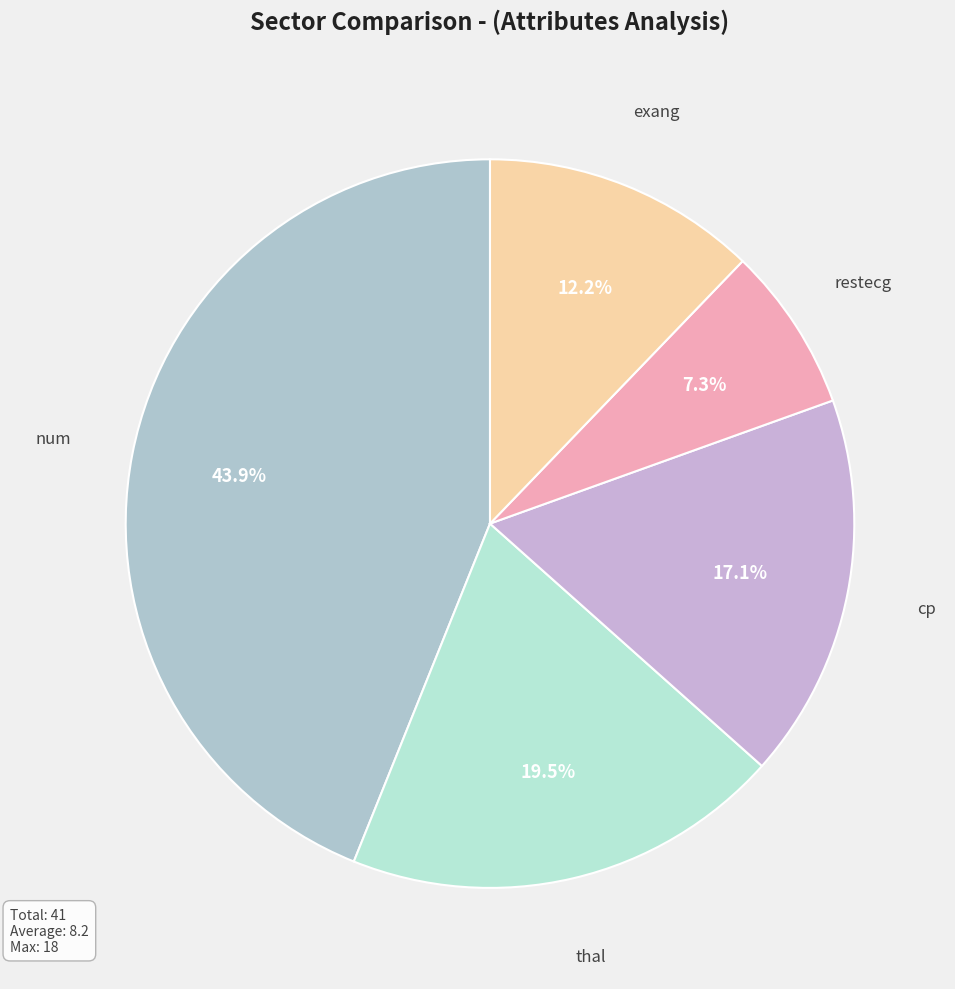

Is thal the majority of the pie?

No